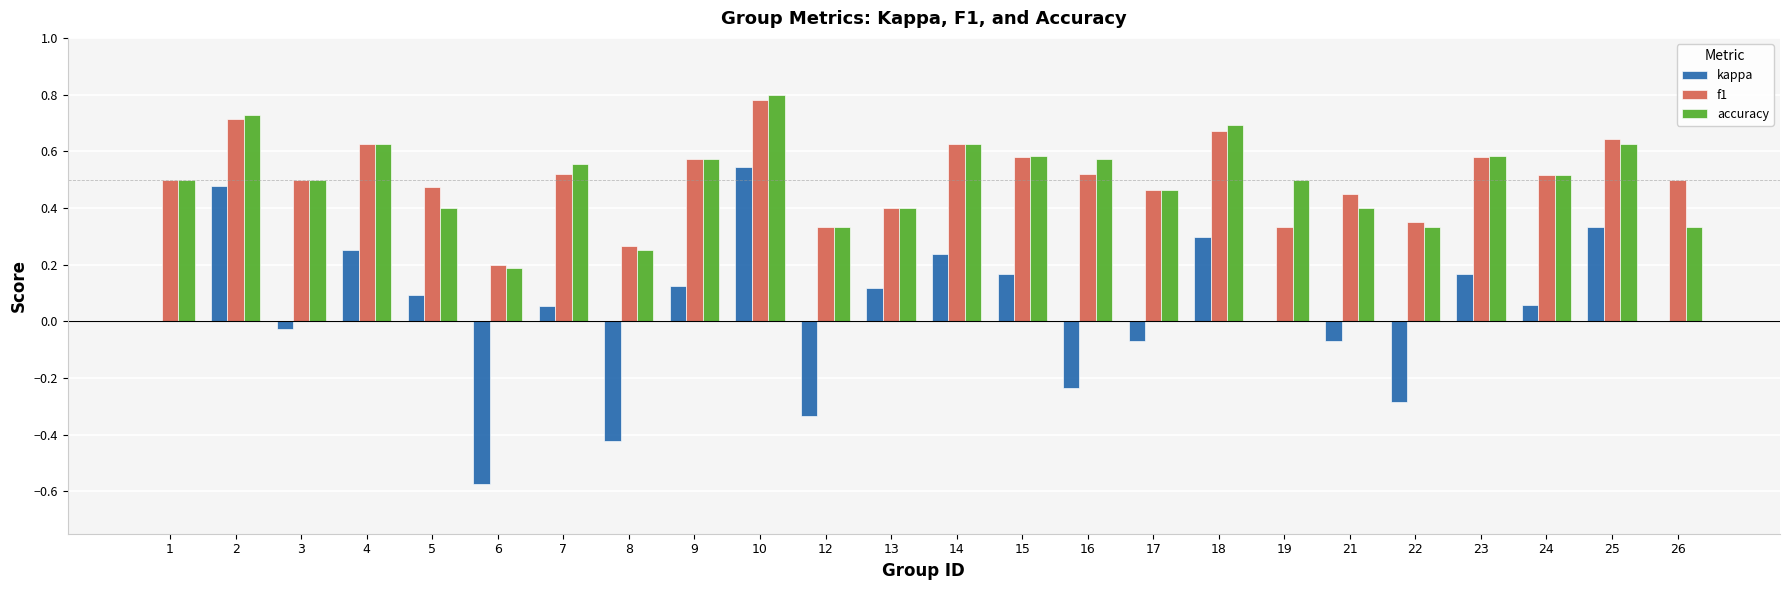

Between 17 and 18, which series saw the biggest shift?

kappa